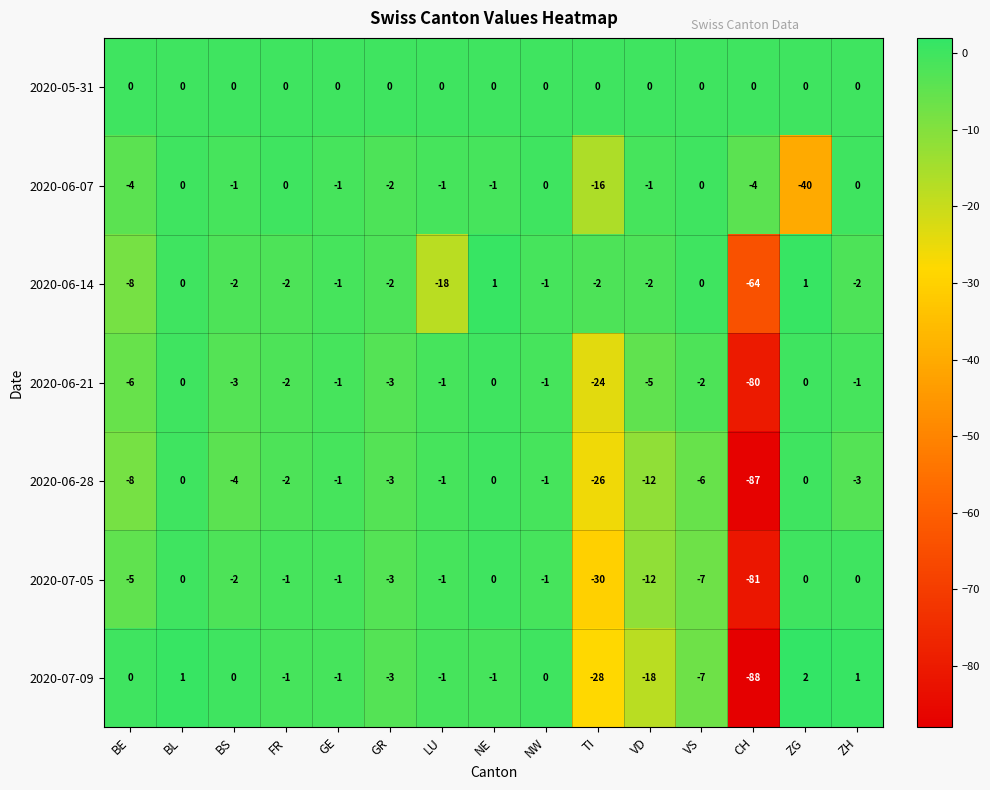

Where does the 2020-06-21 series first go above -2?

BL